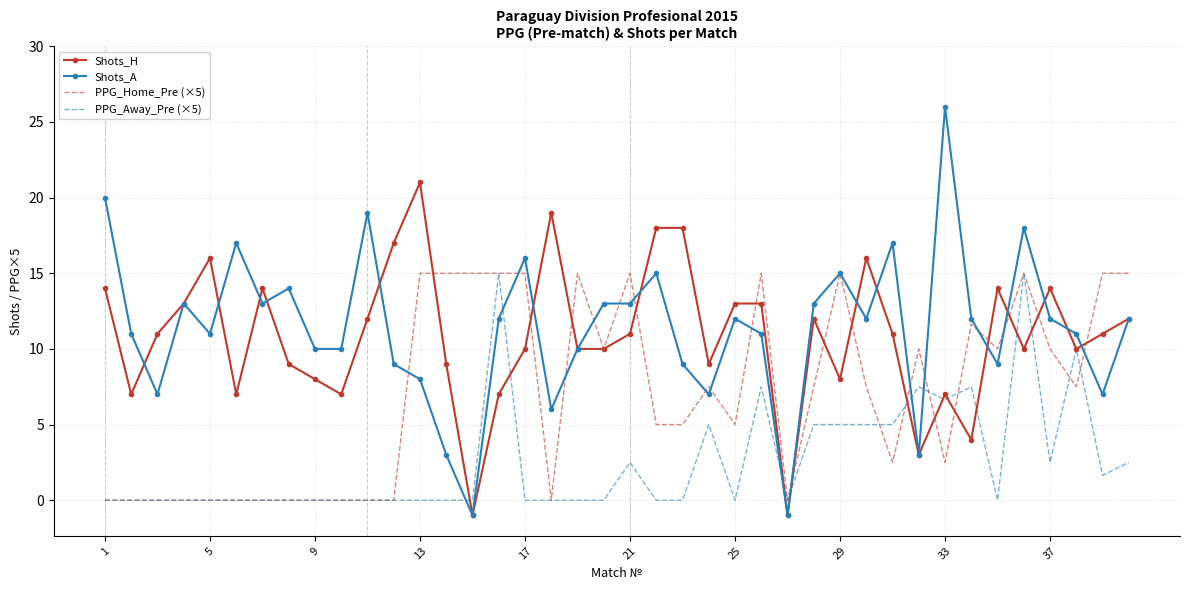

Which series has the widest spread of values?

Shots_A